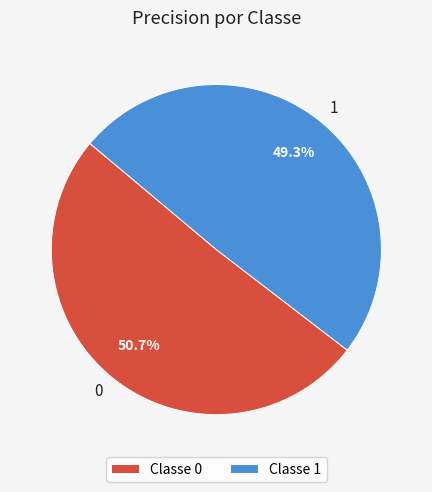

To the nearest percent, what portion does 0 represent?

51%